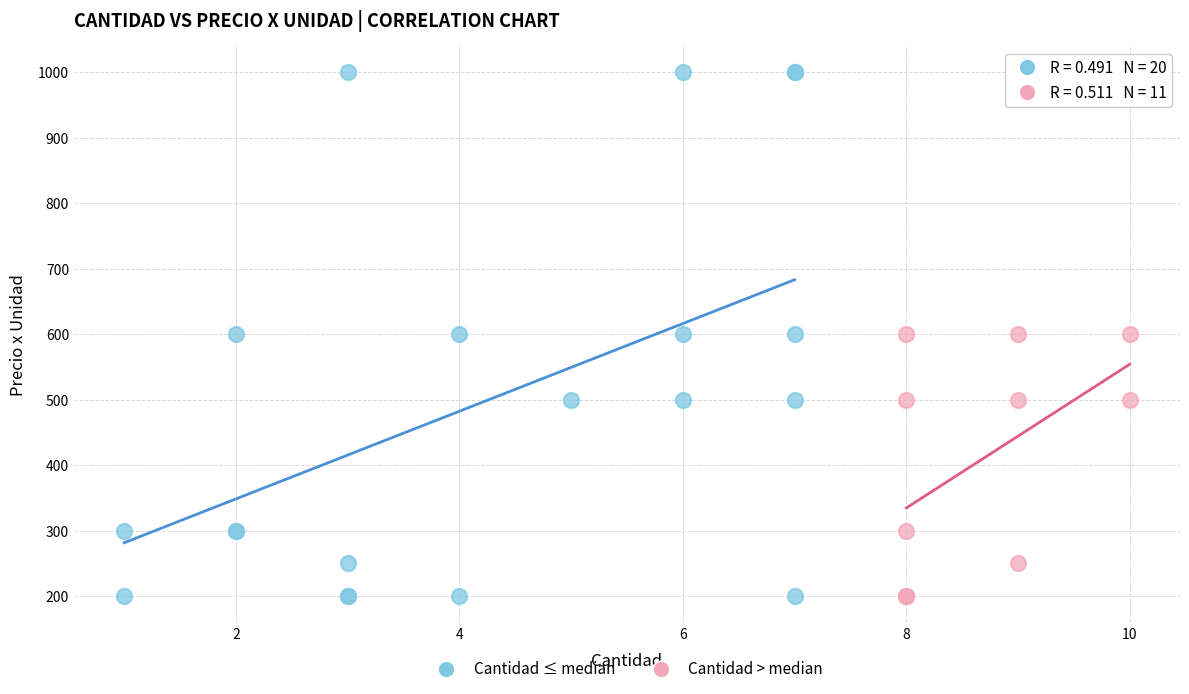

Which series reaches the maximum Y coordinate?

Cantidad ≤ median